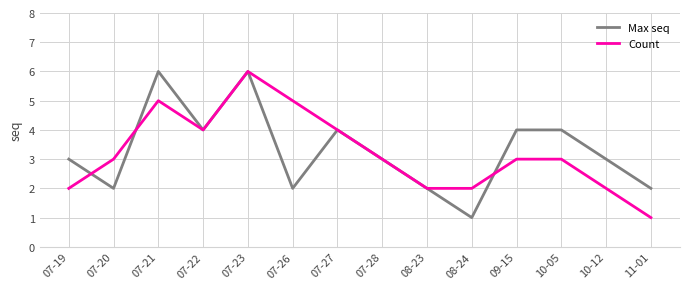

What is the sum of all Max seq values?

46